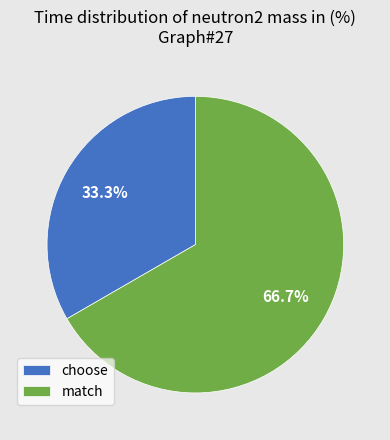

Count the number of slices in the pie.

2